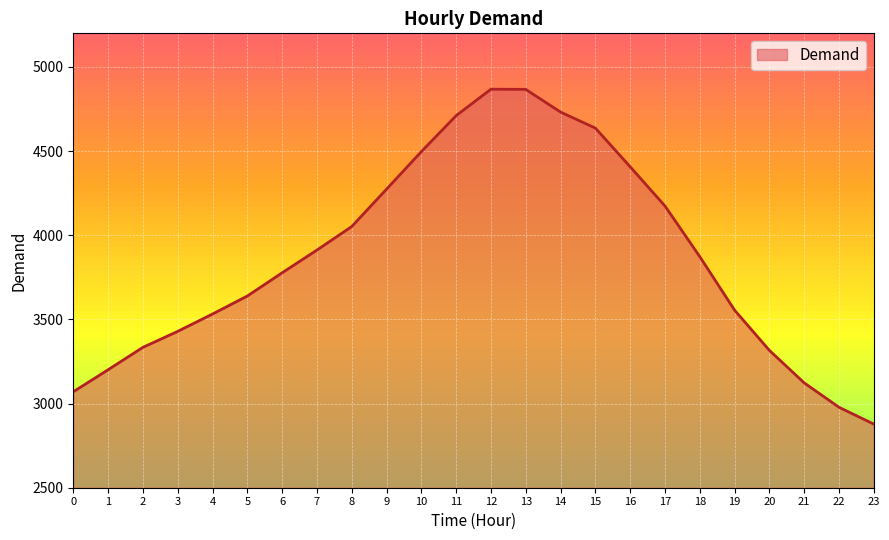

True or false: there are more than 1 points higher than both neighbors.

False